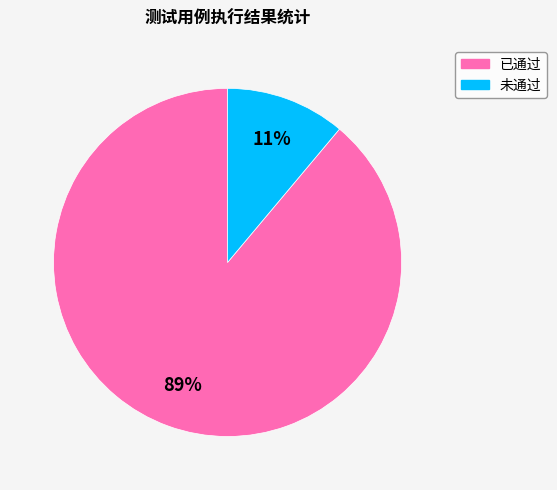

Does 已通过 represent more than half of the total?

Yes